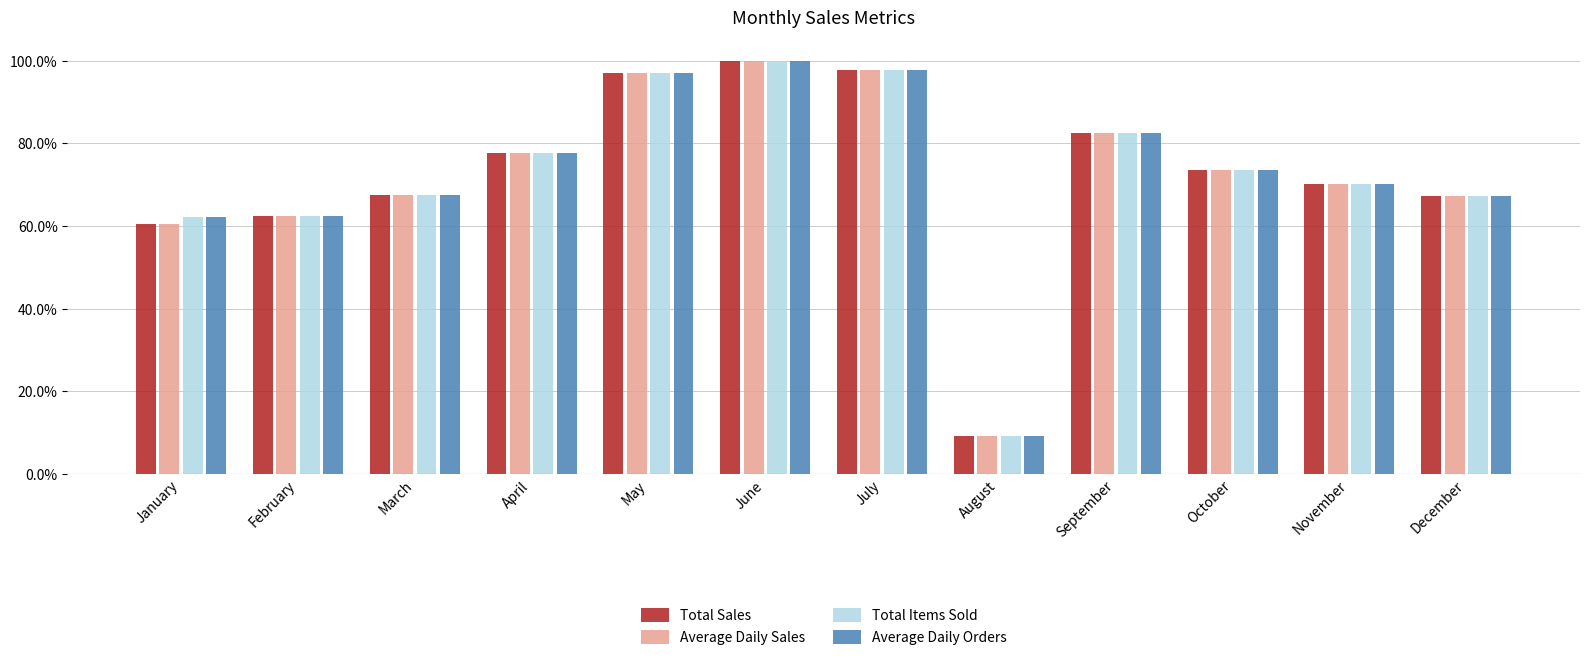

Does the chart contain stacked bars?

No